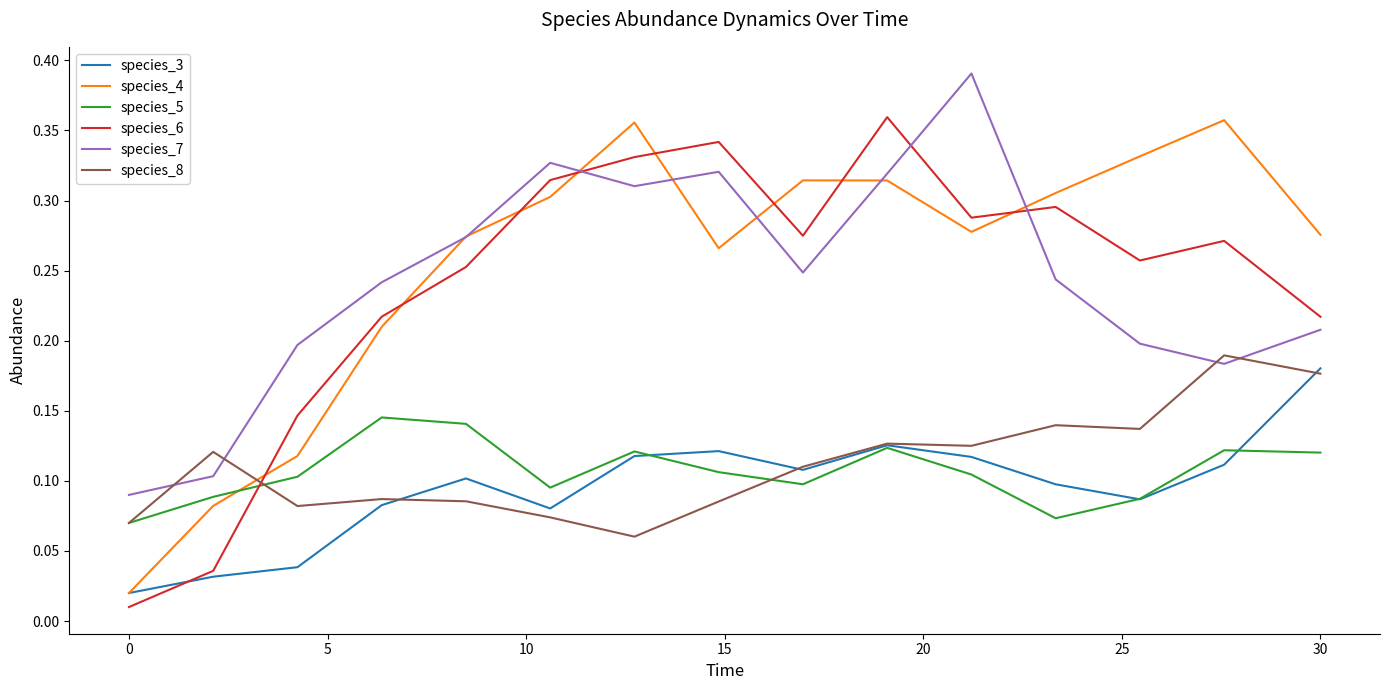

How many times do species_8 and species_4 cross each other?

1